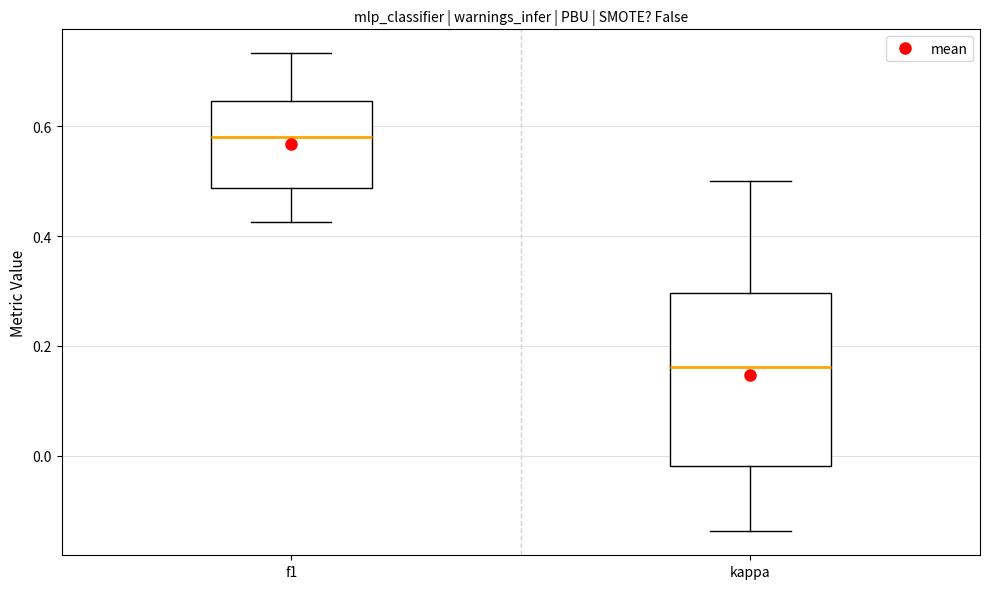

Reading left to right, read every box against the y-axis: the position of its median line, the range the box covers, and the ends of its whiskers. The values are not printed on the chart, so give them approximately, as read against the axis.

f1: median 0.58, box 0.48 to 0.64, whiskers 0.42 to 0.74
kappa: median 0.16, box -0.02 to 0.30, whiskers -0.14 to 0.50